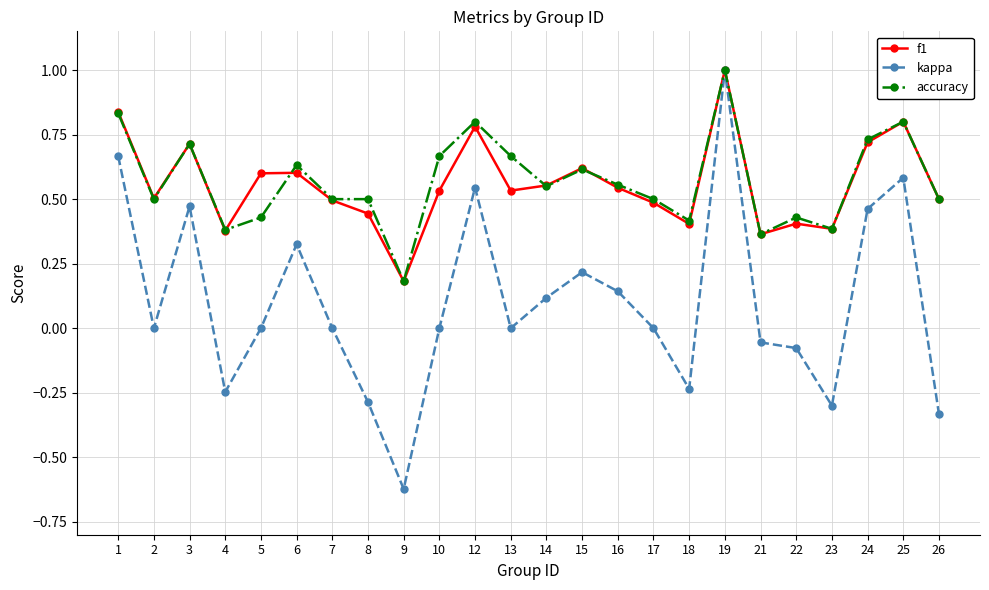

The value of kappa at 4 is -0.1. True or false?

False